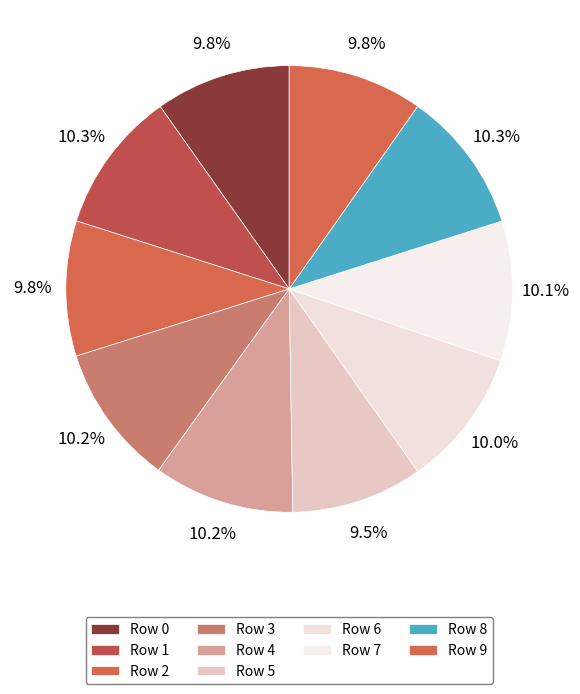

What percentage is NOT represented by Row 5?

90.5%